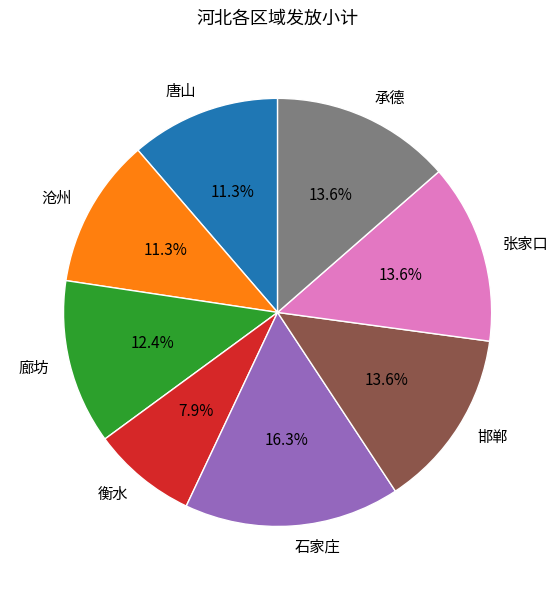

What is the ratio of the value at 石家庄 to the value at 邯郸?

1.2